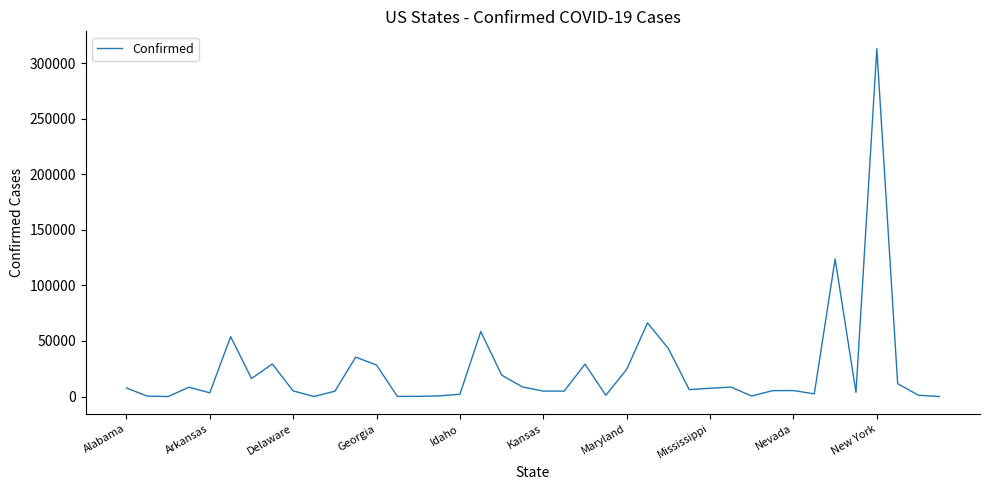

What is the greatest value displayed?

312977